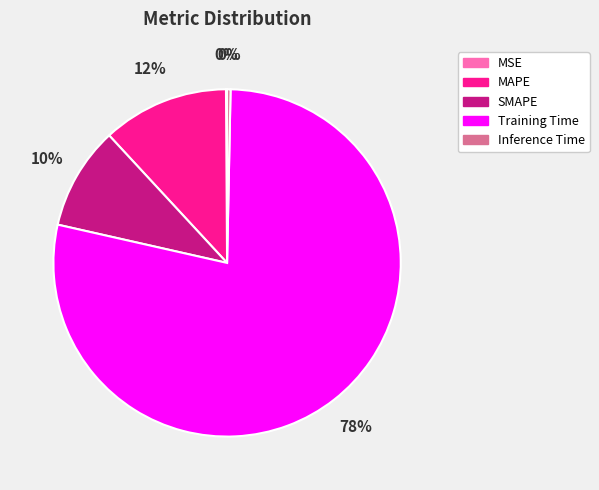

True or false: MAPE accounts for 12% of the total.

True